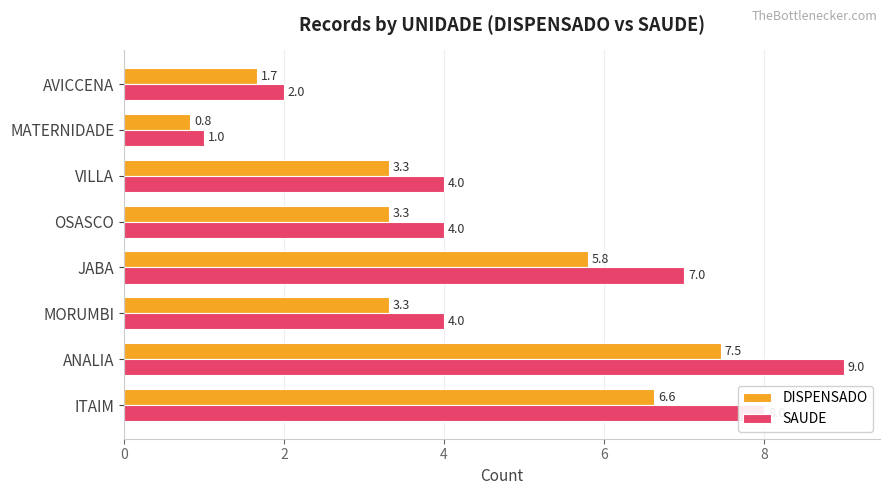

What is the maximum value for SAUDE?

9.0